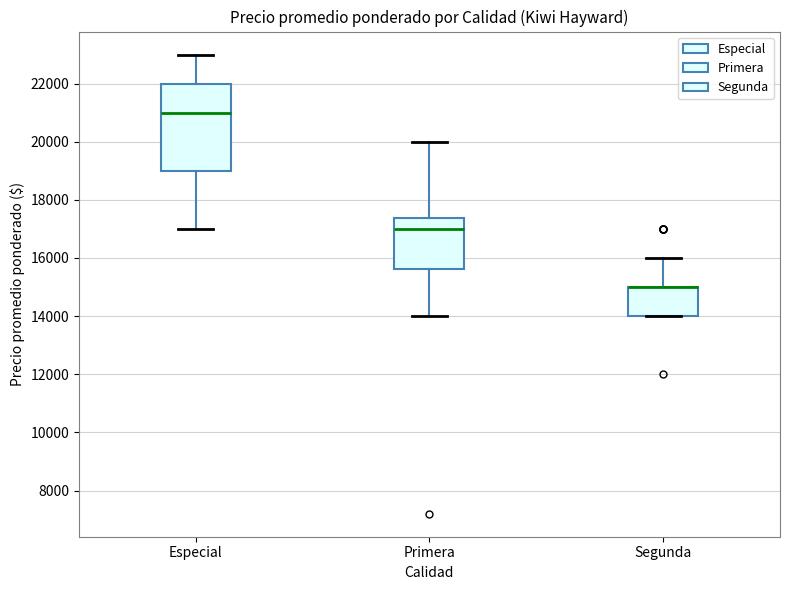

Reading left to right, transcribe this box plot: for each box, give where its median line is, the range the box spans, and where its two whiskers end, as read against the y-axis. The values are not printed on the chart, so give them approximately, as read against the axis.

Especial: median 21000, box 19000 to 22000, whiskers 17000 to 23000
Primera: median 17000, box 15600 to 17400, whiskers 14000 to 20000
Segunda: median 15000 (drawn on the box's upper edge), box 14000 to 15000, whiskers 14000 to 16000